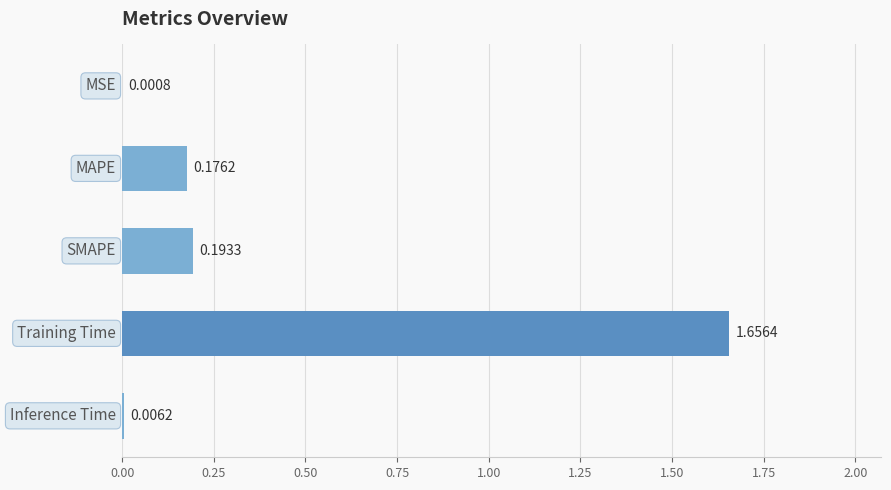

What is the sum of all values?

2.0